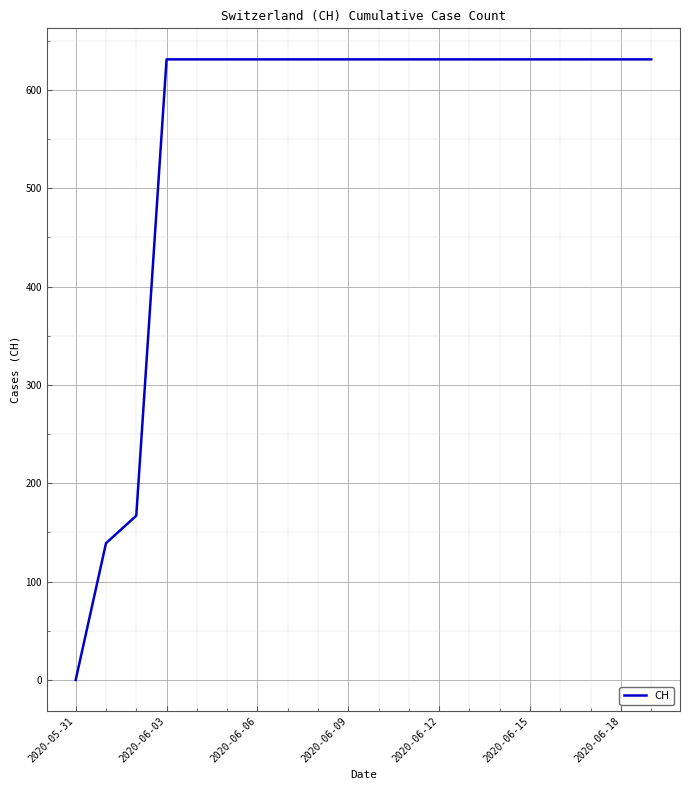

What is the maximum value shown in the chart?

631